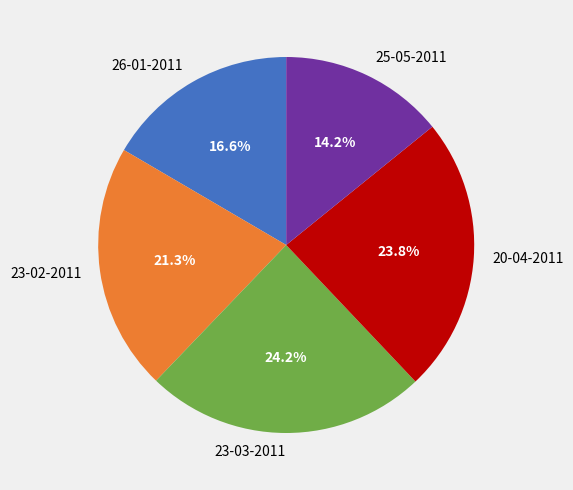

What percentage is the 25-05-2011 slice, to the nearest percent?

14%